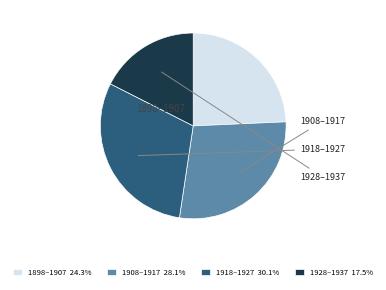

Combined, do 1908–1917 28.1% and 1898–1907 24.3% account for over 50%?

Yes